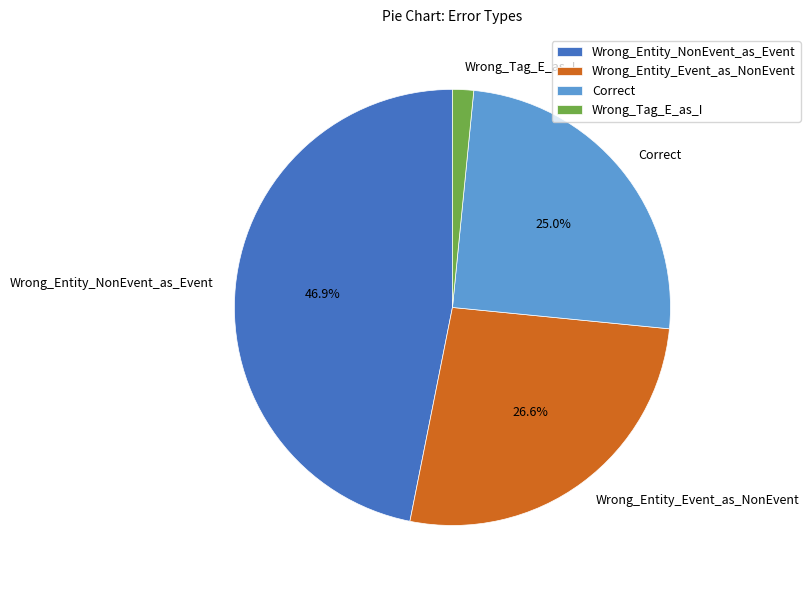

What is the ratio of the value at Wrong_Entity_Event_as_NonEvent to the value at Correct?

1.1